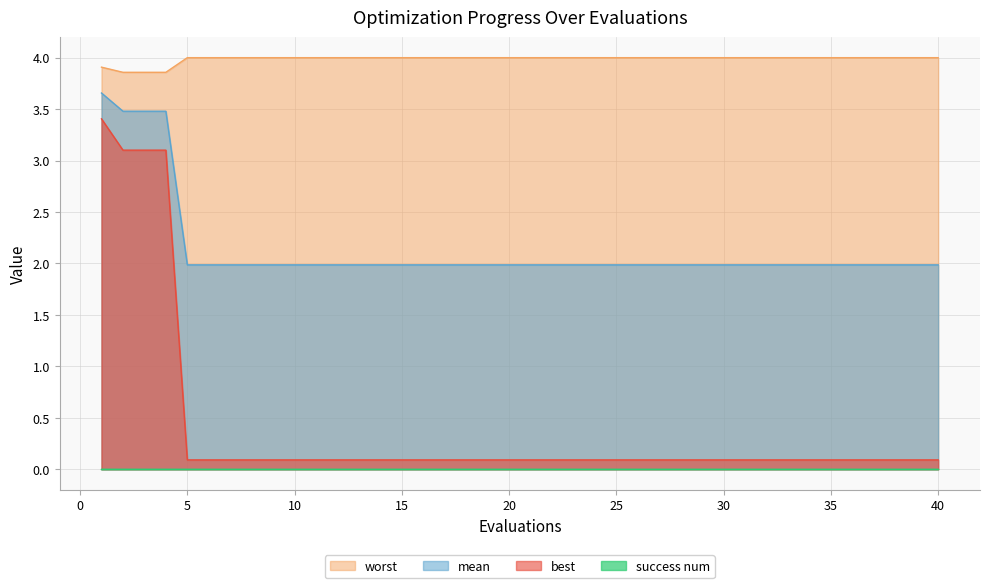

True or false: mean and best intersect in this chart.

False